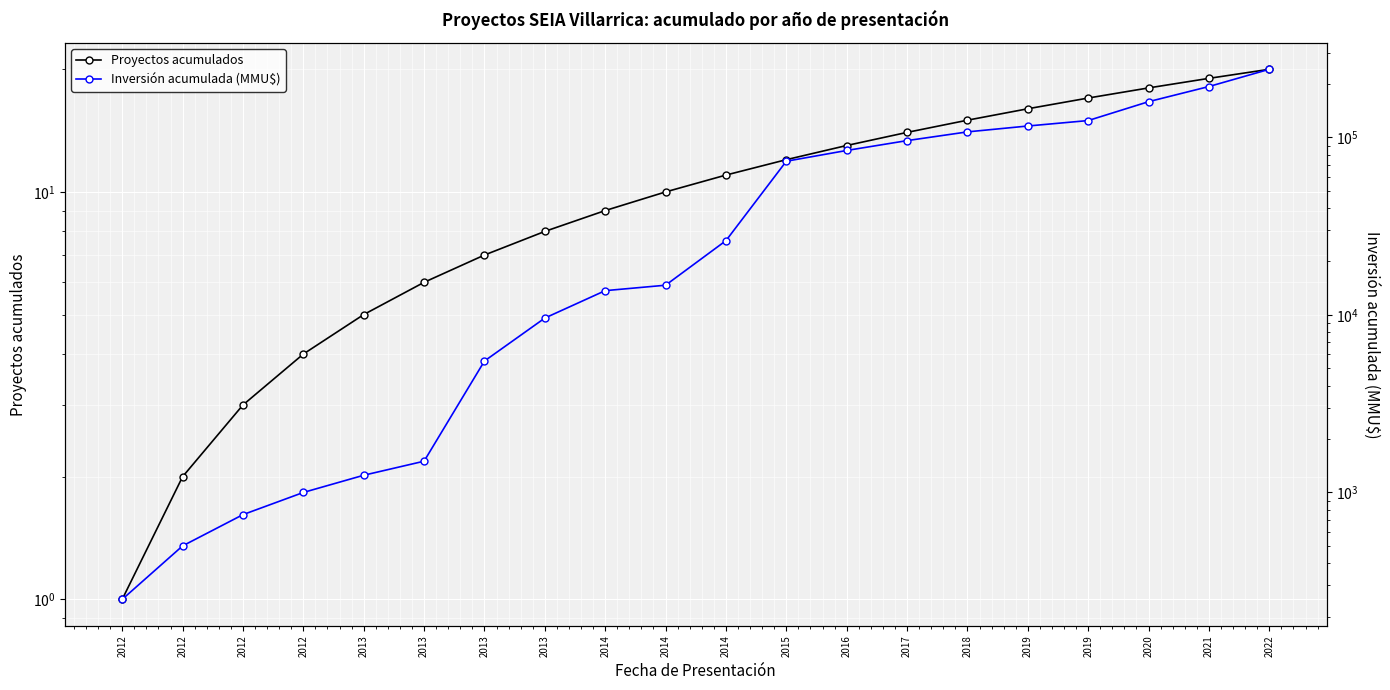

Rank the series by their average value, from highest to lowest.

Inversión acumulada (MMU$), Proyectos acumulados